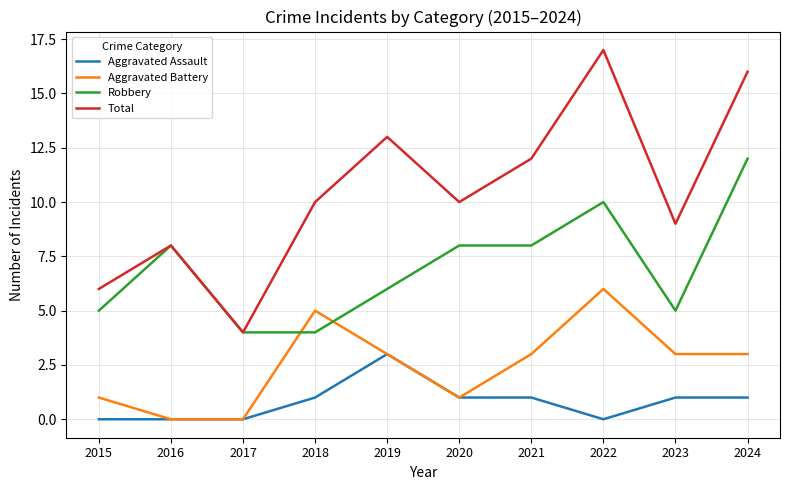

Which category has the highest value in the Aggravated Battery series?

2022